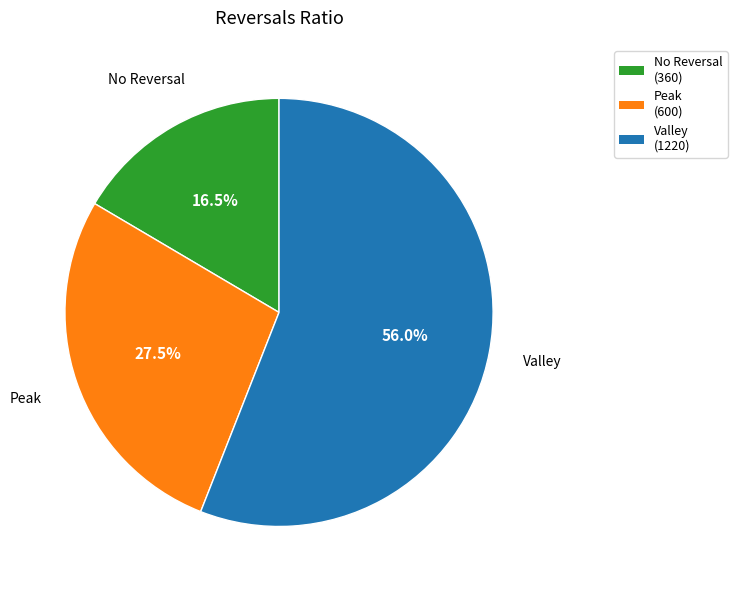

Which slice represents more than half of the pie?

Valley